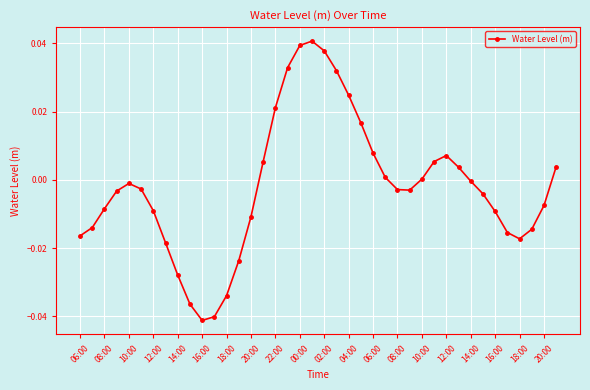

Count the number of categories in the chart.

40